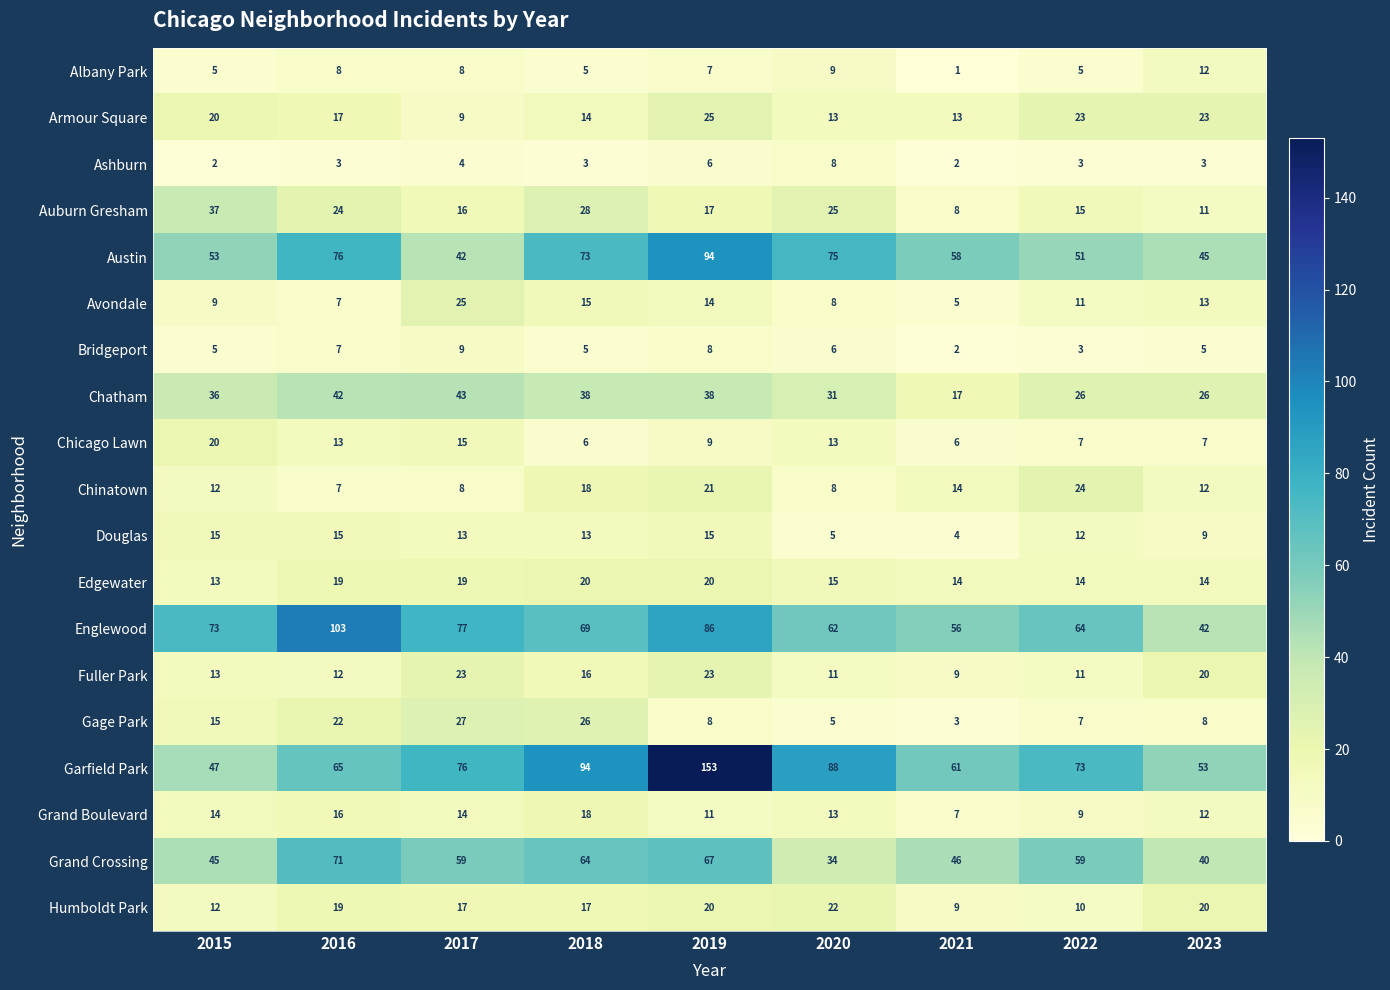

Is it true that Englewood equals 74 at 2021?

False